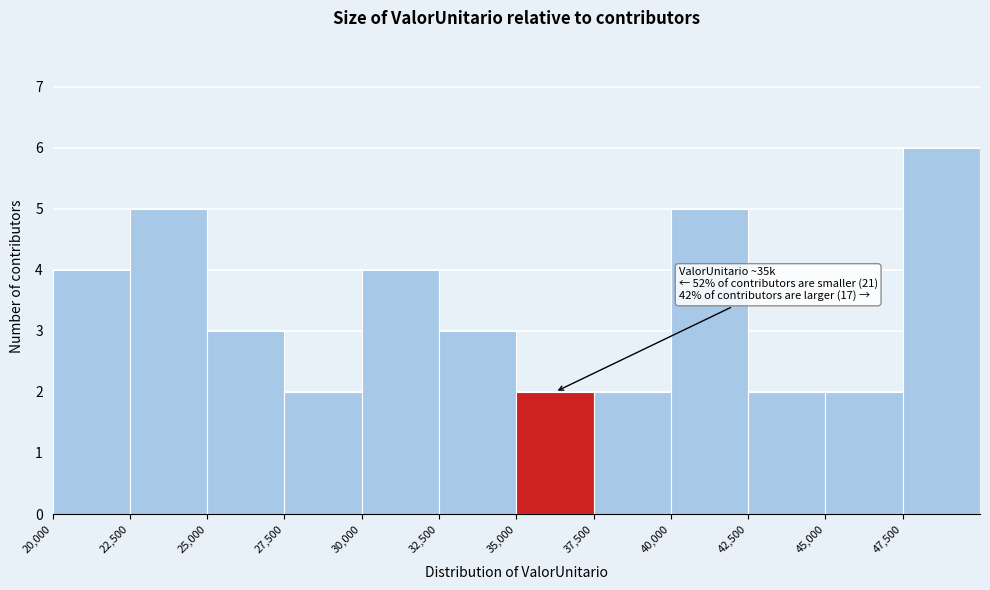

Over which range of the x-axis is the bar tallest?

47500 to 50000